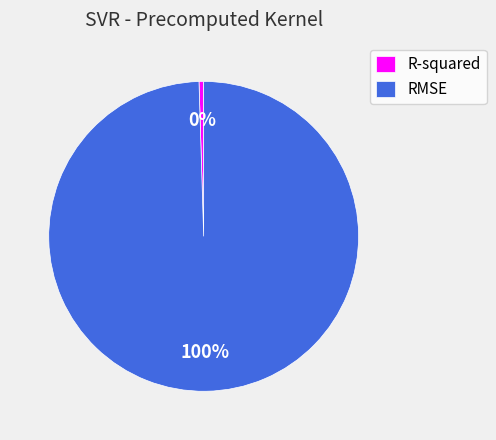

Is it true that RMSE is 88% of the pie?

False